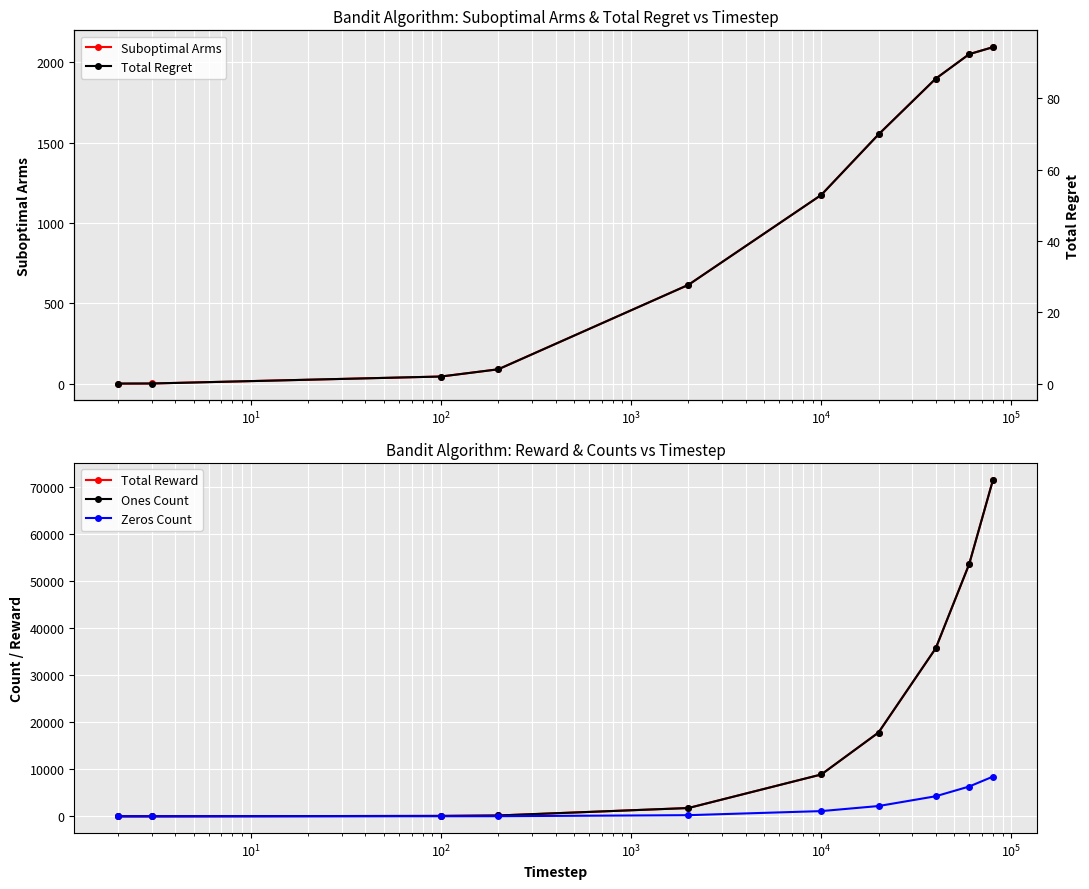

What is the average value of the Suboptimal Arms series?

952.5